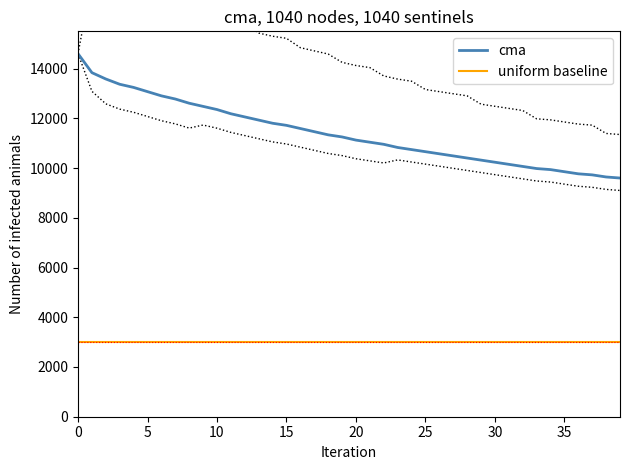

True or false: uniform baseline and cma intersect in this chart.

False